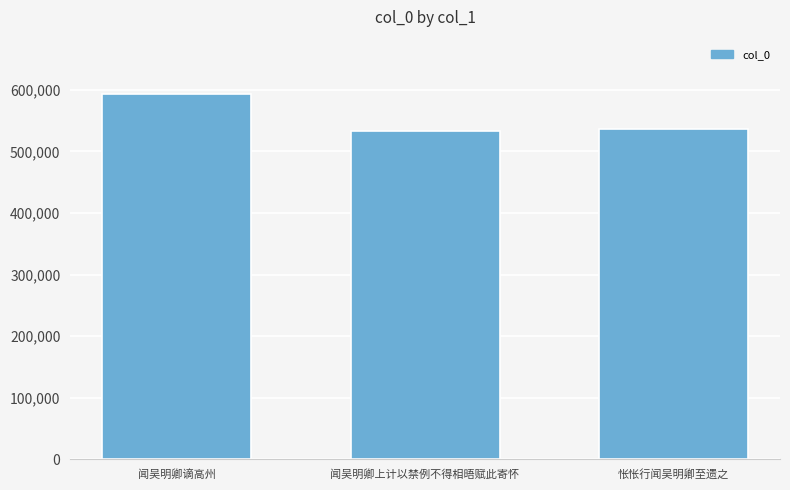

Is it true that the value at 闻吴明卿上计以禁例不得相晤赋此寄怀 is 533171?

True